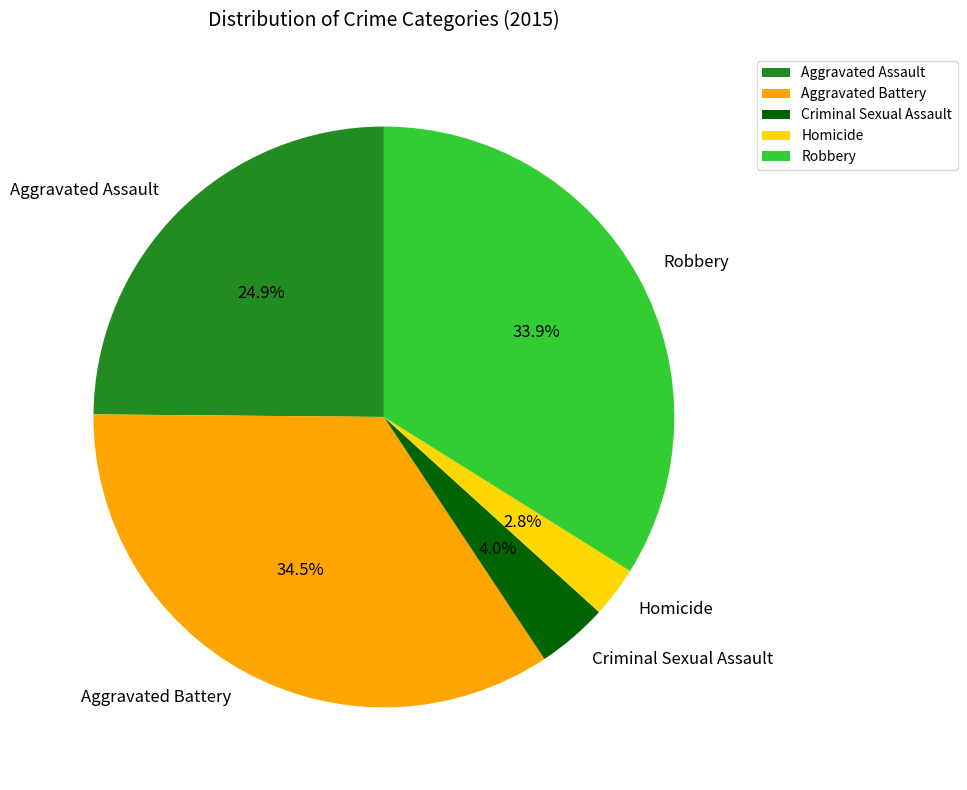

Which has a higher value, Criminal Sexual Assault or Aggravated Battery?

Aggravated Battery